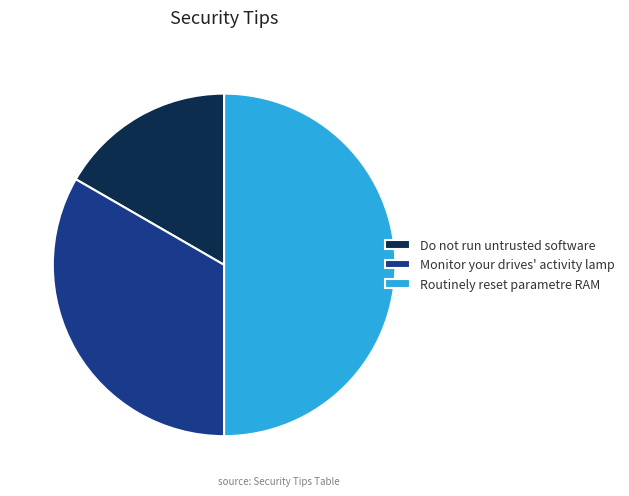

Does Do not run untrusted software account for over 50% of the chart?

No